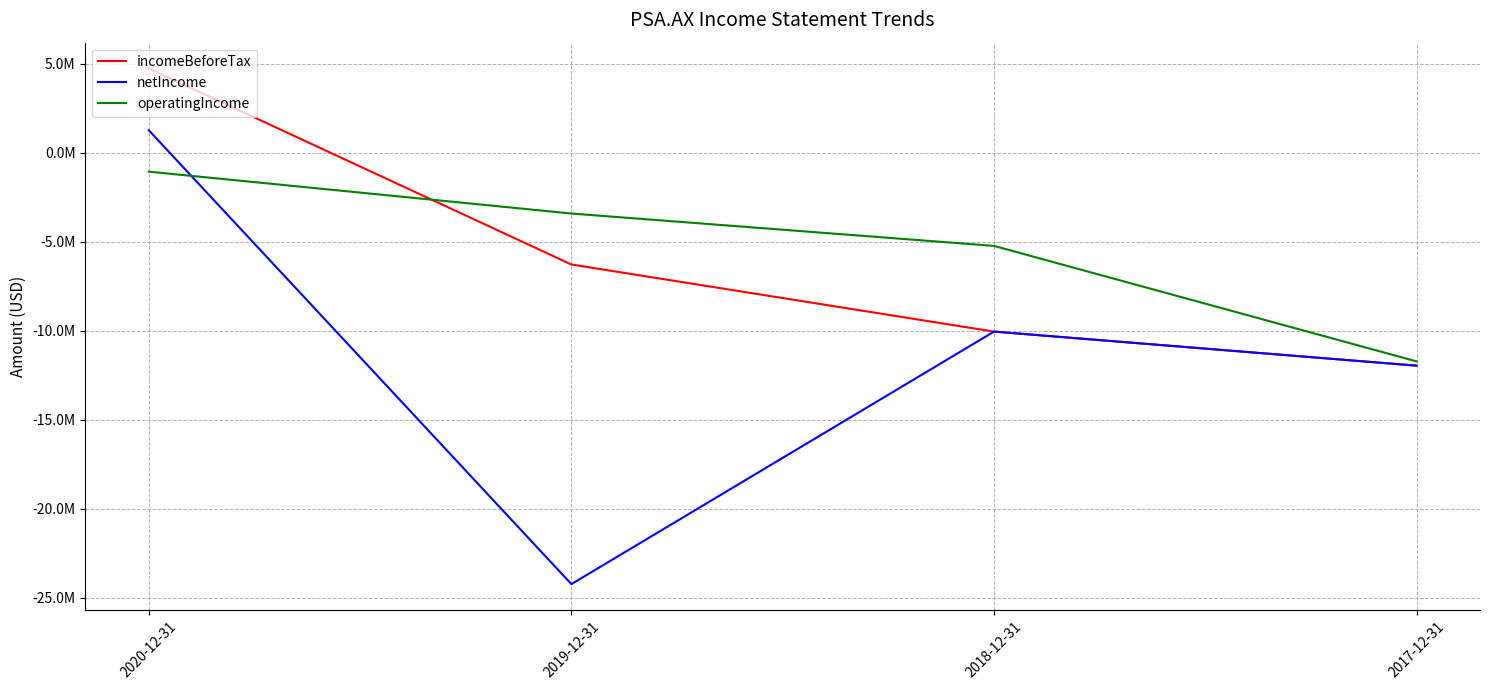

How many interior local peaks does the netIncome series have?

1